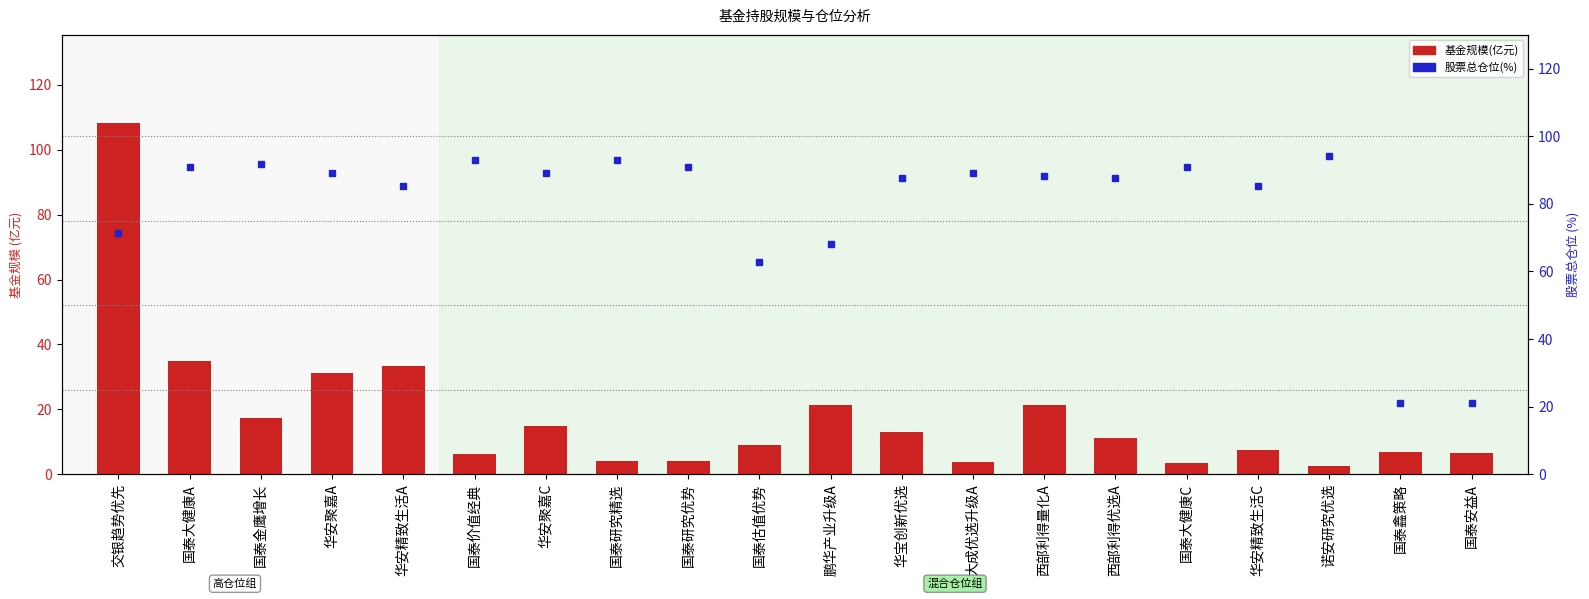

True or false: 基金规模(亿元) has a value of 171.3 at 交银趋势优先.

False